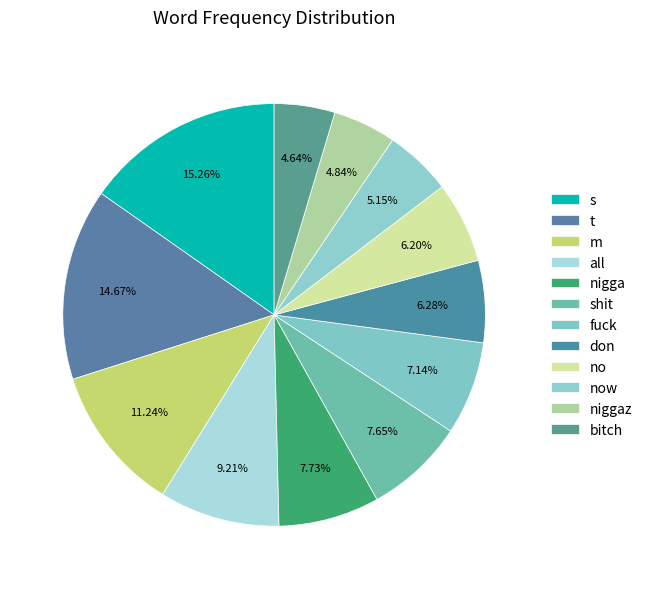

Is niggaz the majority of the pie?

No